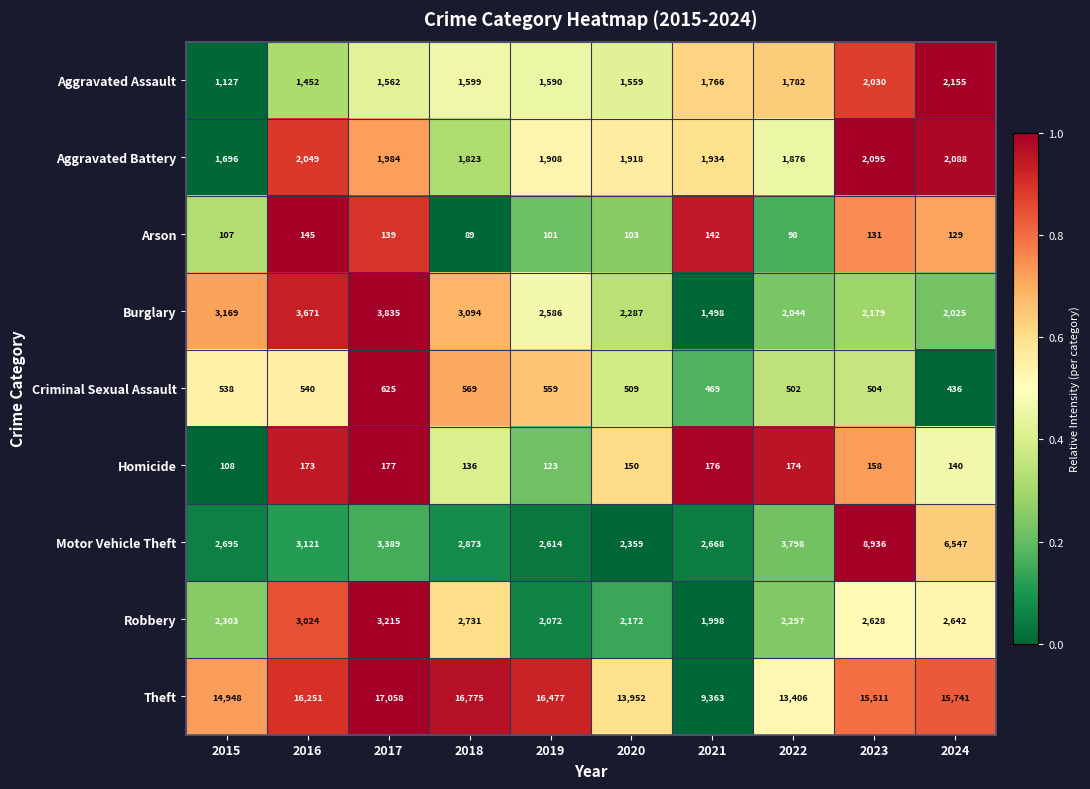

How many distinct data groups are displayed?

9